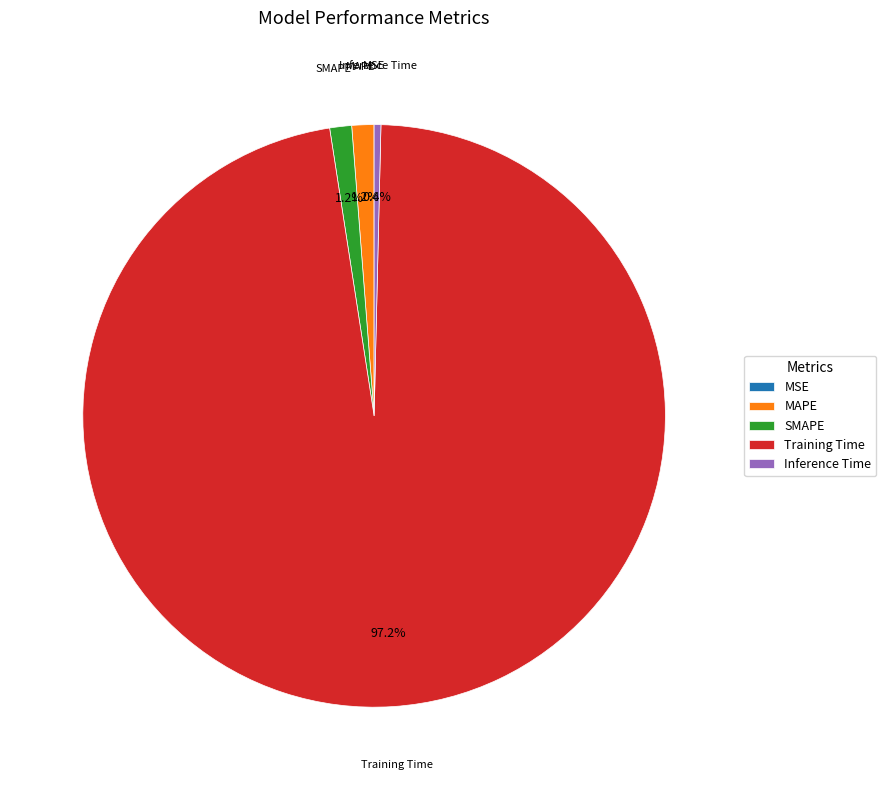

Combined, do MAPE and Inference Time account for over 50%?

No